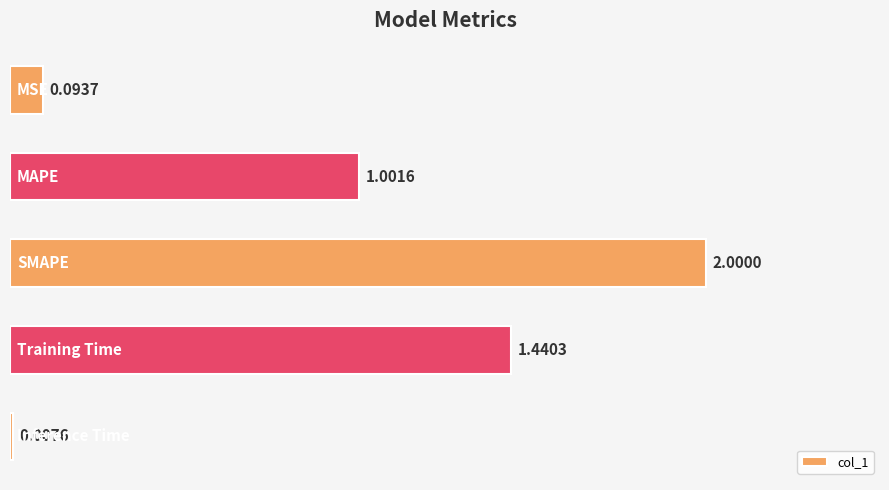

What is the difference between the maximum and second lowest values?

1.9